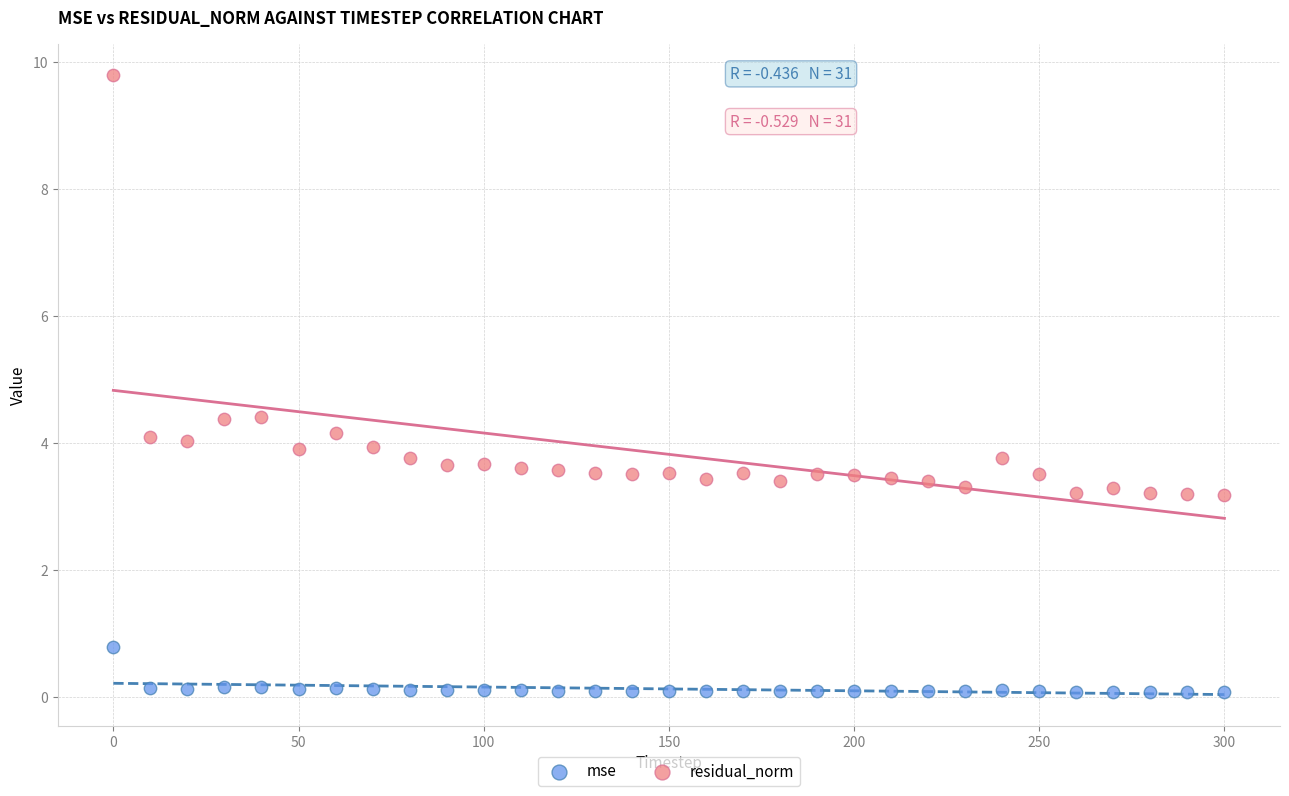

Which series reaches the minimum Y coordinate?

mse